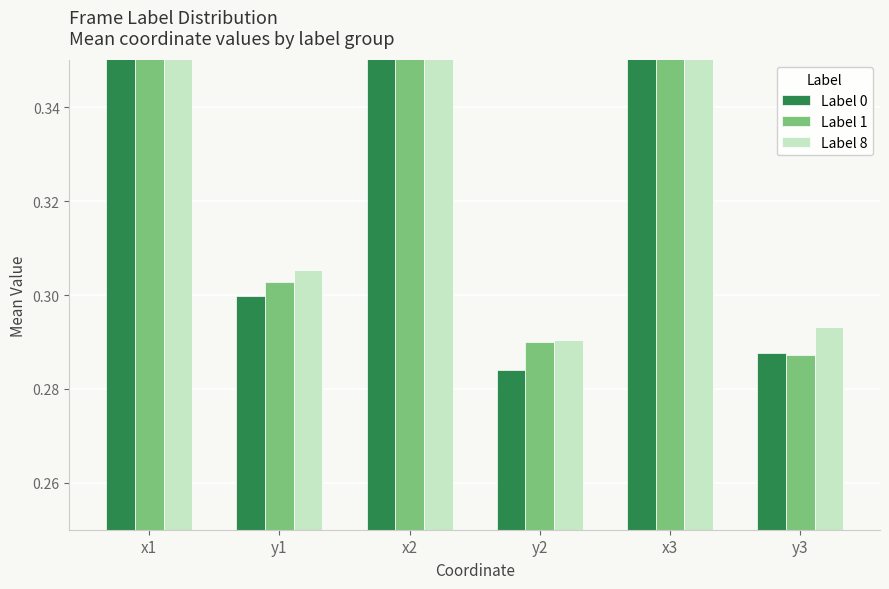

What is the approximate value of Label 1 at x2?

0.5